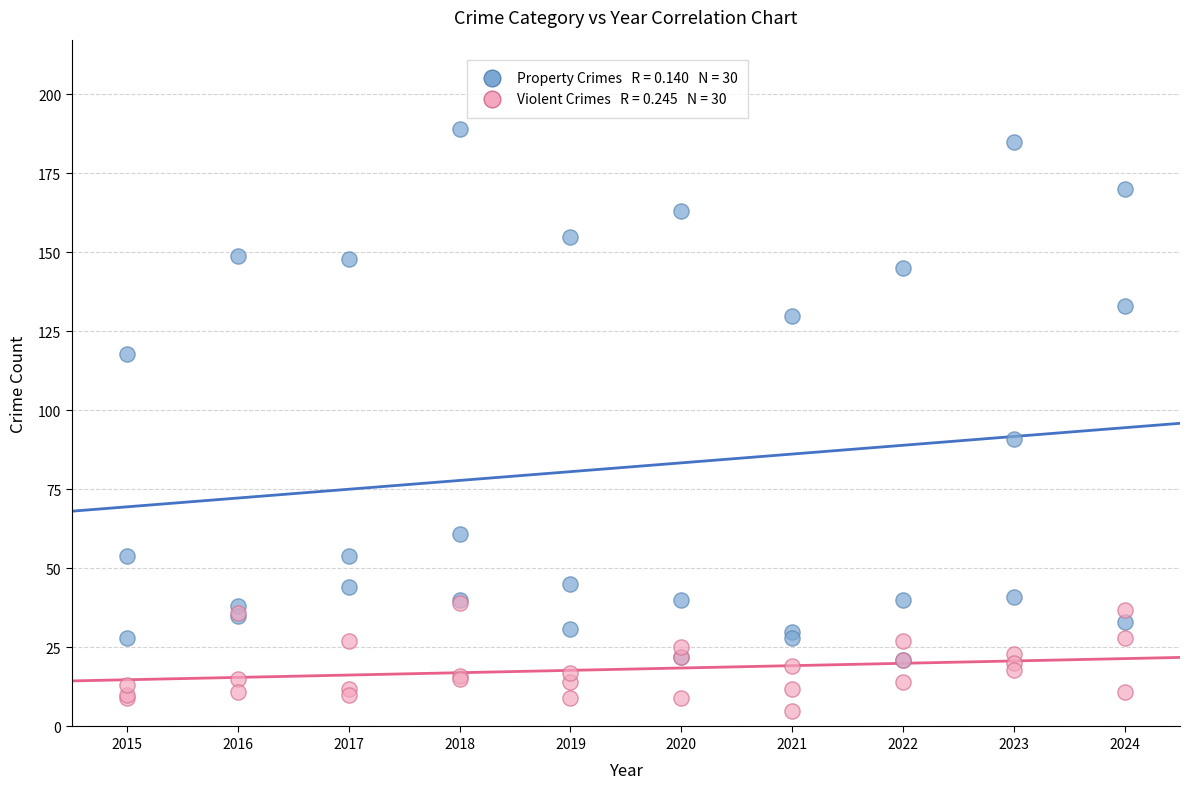

Across all series, what Y value is closest to 97?

91